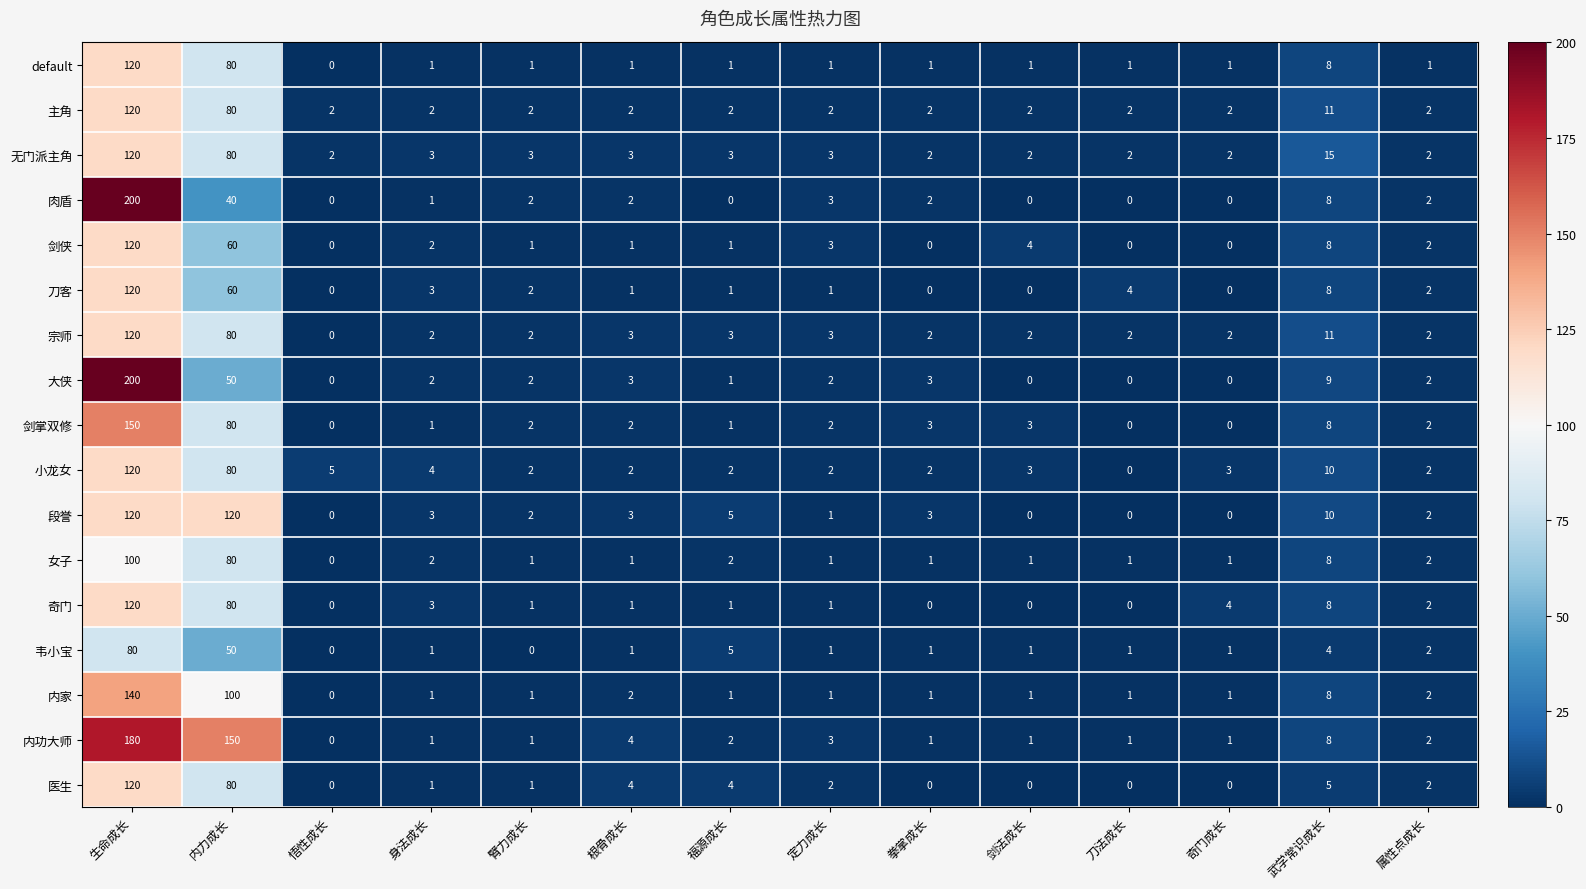

What is the spread (max minus min) of values at 福源成长?

5